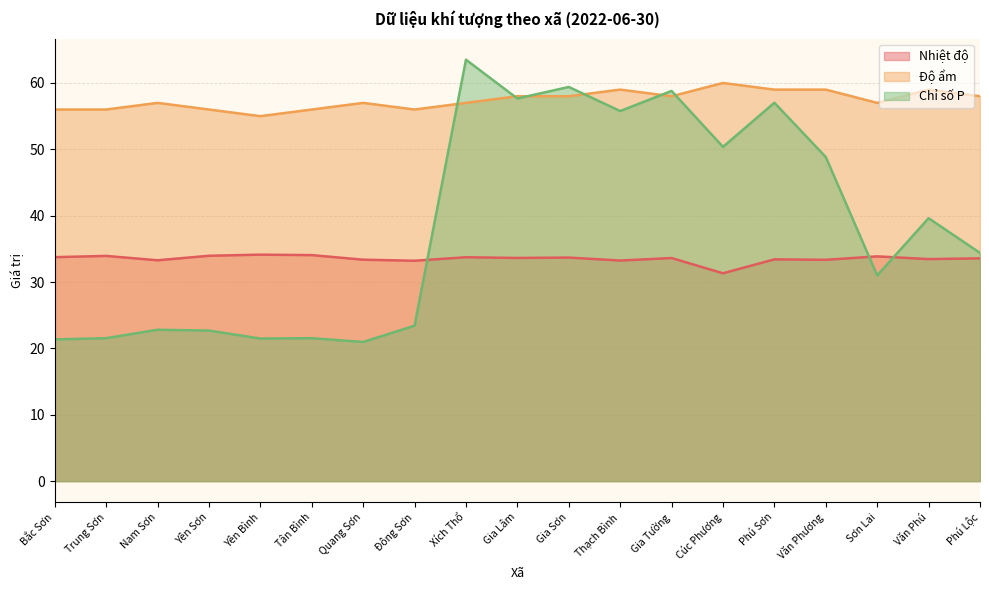

In Nhiệt độ, how many points are lower than both neighbors (excluding endpoints)?

7